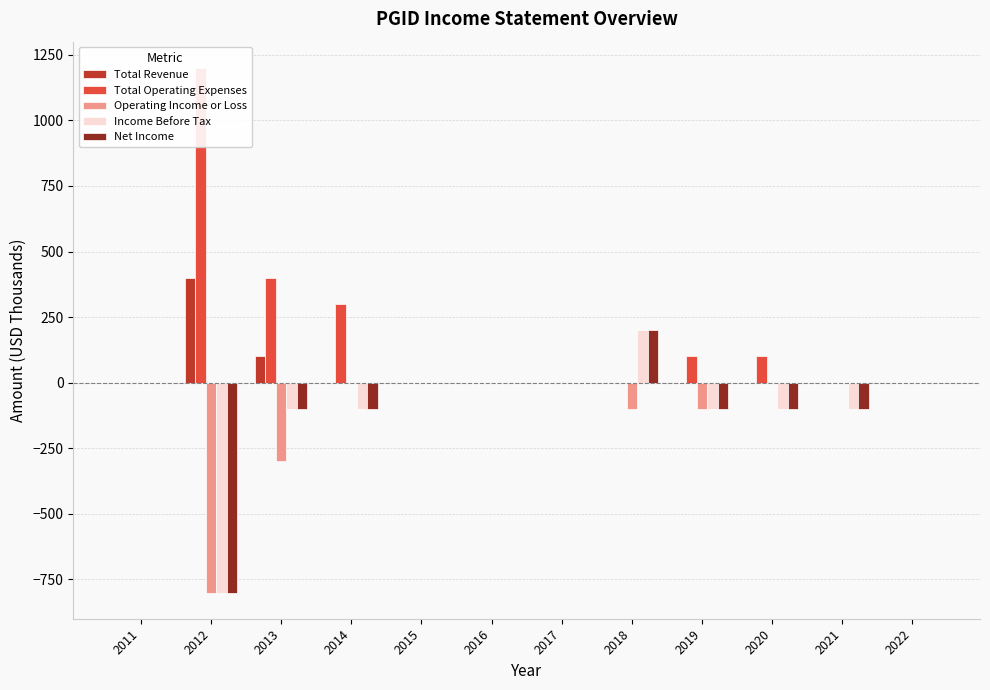

Reading left to right, list all the values displayed in this chart.

Total Revenue: 0	400	100	0	0	0	0	0	0	0	0	0
Total Operating Expenses: 0	1200	400	300	0	0	0	0	100	100	0	0
Operating Income or Loss: 0	-800	-300	0	0	0	0	-100	-100	0	0	0
Income Before Tax: 0	-800	-100	-100	0	0	0	200	-100	-100	-100	0
Net Income: 0	-800	-100	-100	0	0	0	200	-100	-100	-100	0